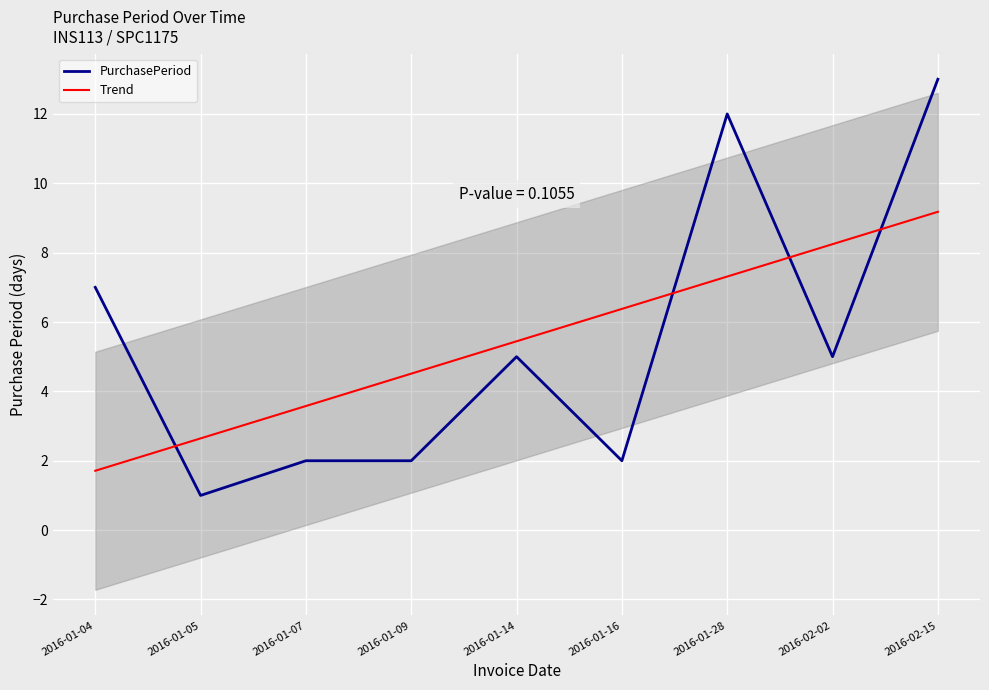

Reading left to right, list all the values displayed in this chart.

PurchasePeriod: 7.0	1.0	2.0	2.0	5.0	2.0	12.0	5.0	13.0
Trend: 1.7	2.6	3.6	4.5	5.4	6.4	7.3	8.2	9.2